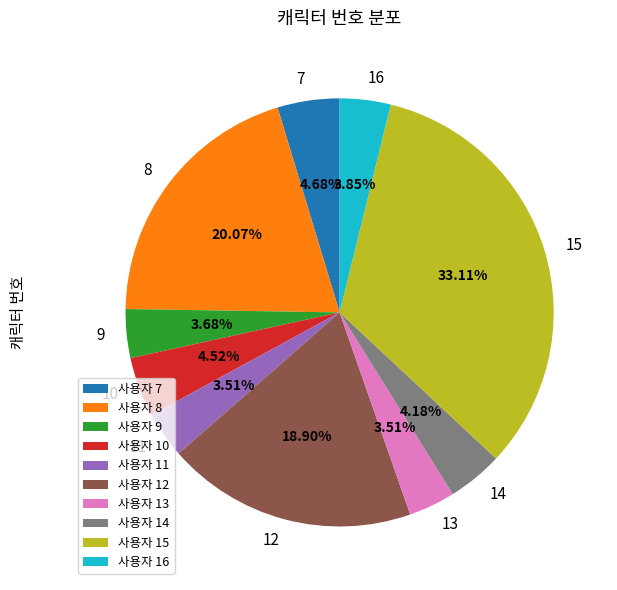

Is it true that 13 is 4% of the pie?

True